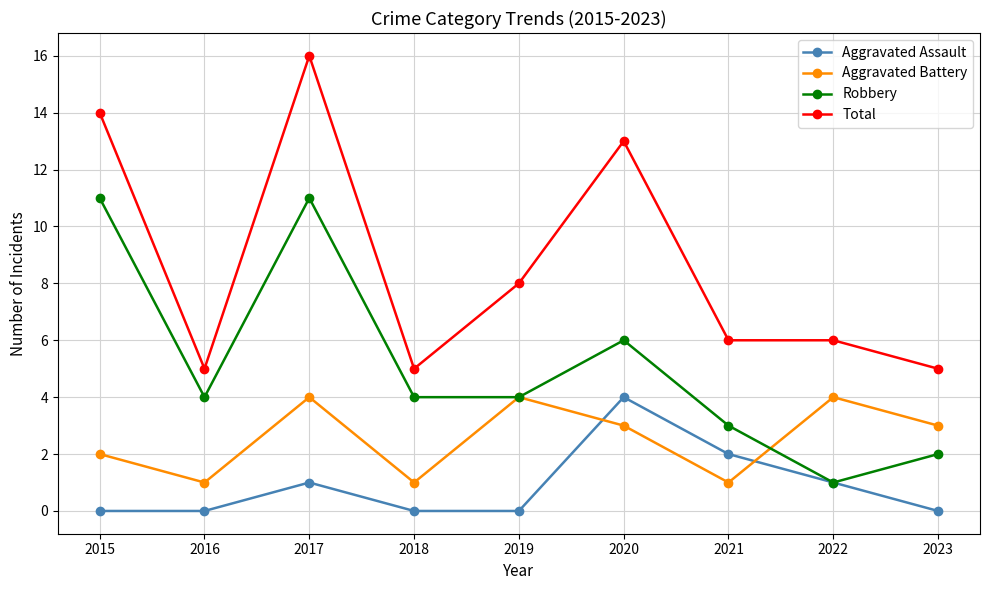

What are all the series names shown in the legend?

Aggravated Assault, Aggravated Battery, Robbery, Total